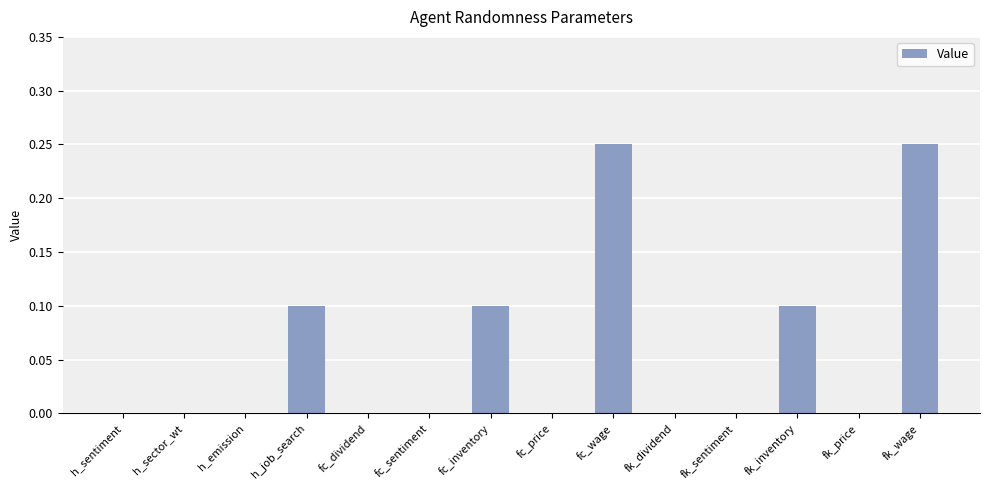

True or false: the data shows 0.0 at fc_inventory.

False